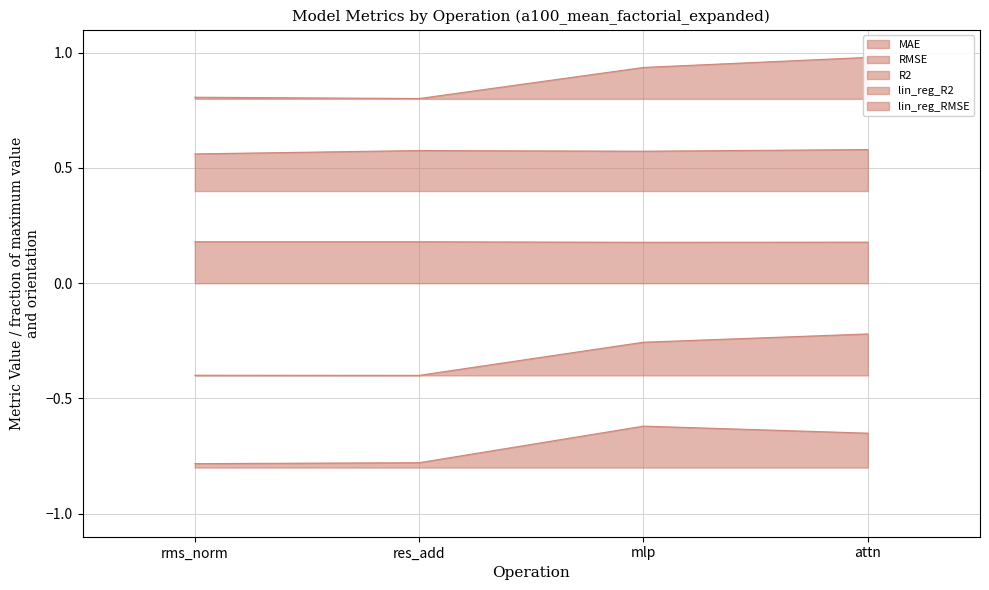

The value of lin_reg_R2 at mlp is 0.8. True or false?

False